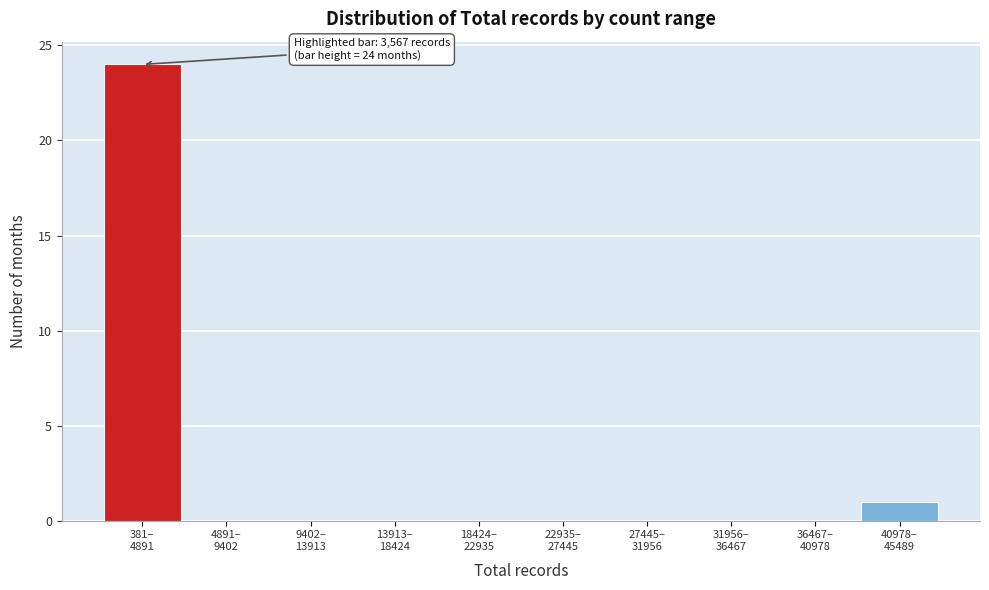

What is the sum of all values?

25